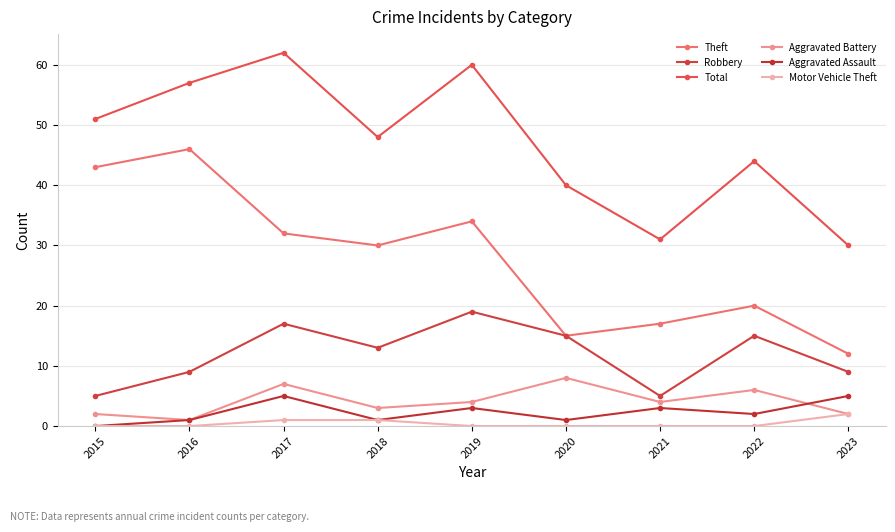

How many data points does each series have?

9